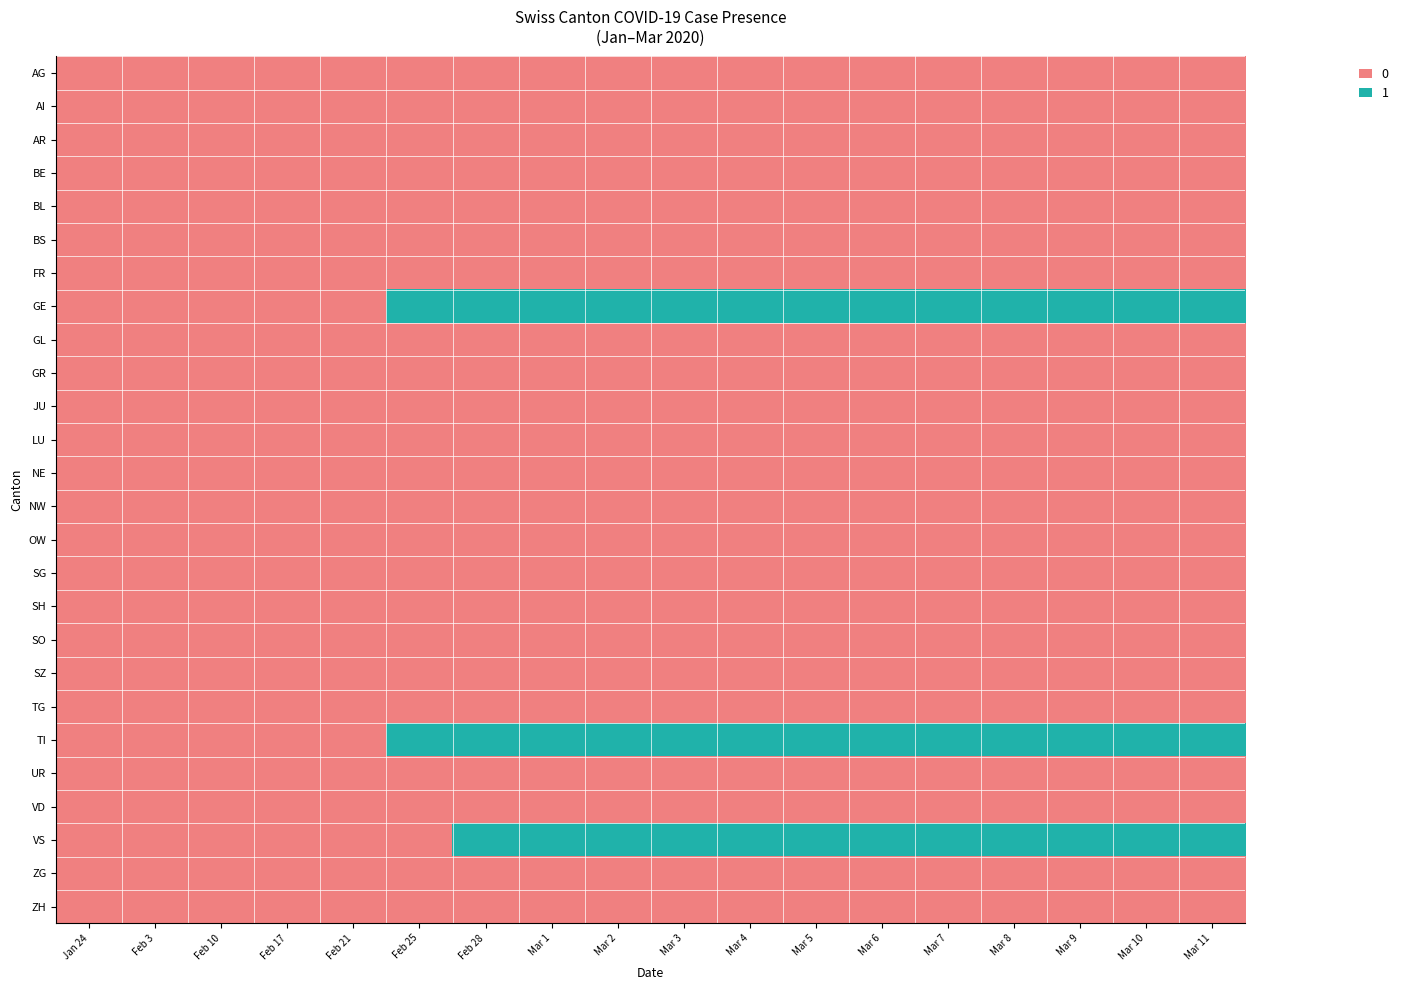

Rank the series by their maximum value, from highest to lowest.

GE, TI, VS, AG, AI, AR, BE, BL, BS, FR, GL, GR, JU, LU, NE, NW, OW, SG, SH, SO, SZ, TG, UR, VD, ZG, ZH